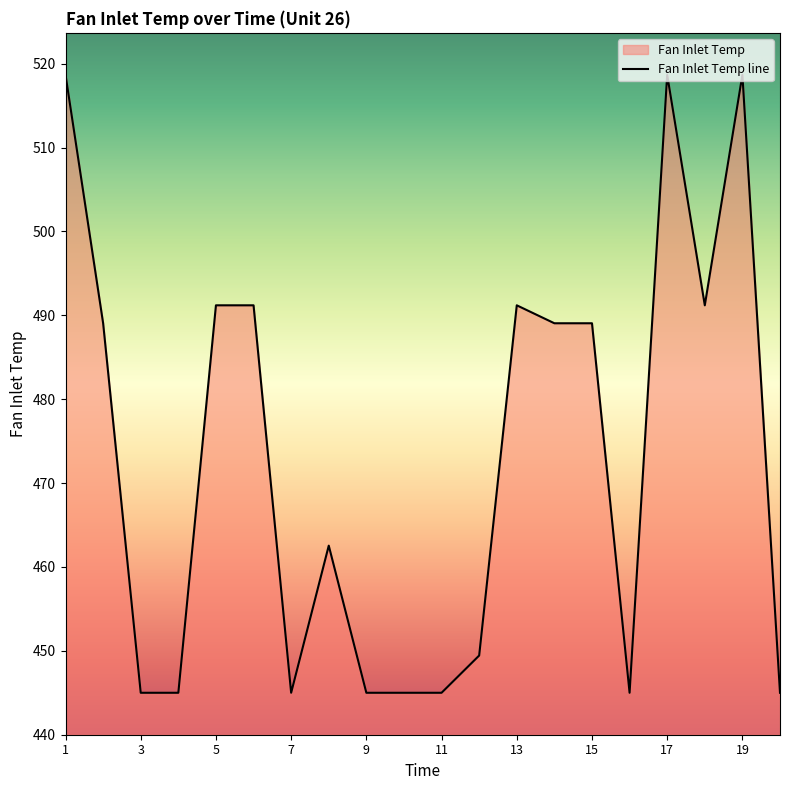

Rank the categories by value from lowest to highest.

3, 4, 7, 9, 10, 11, 16, 20, 12, 8, 2, 14, 15, 5, 6, 13, 18, 1, 17, 19